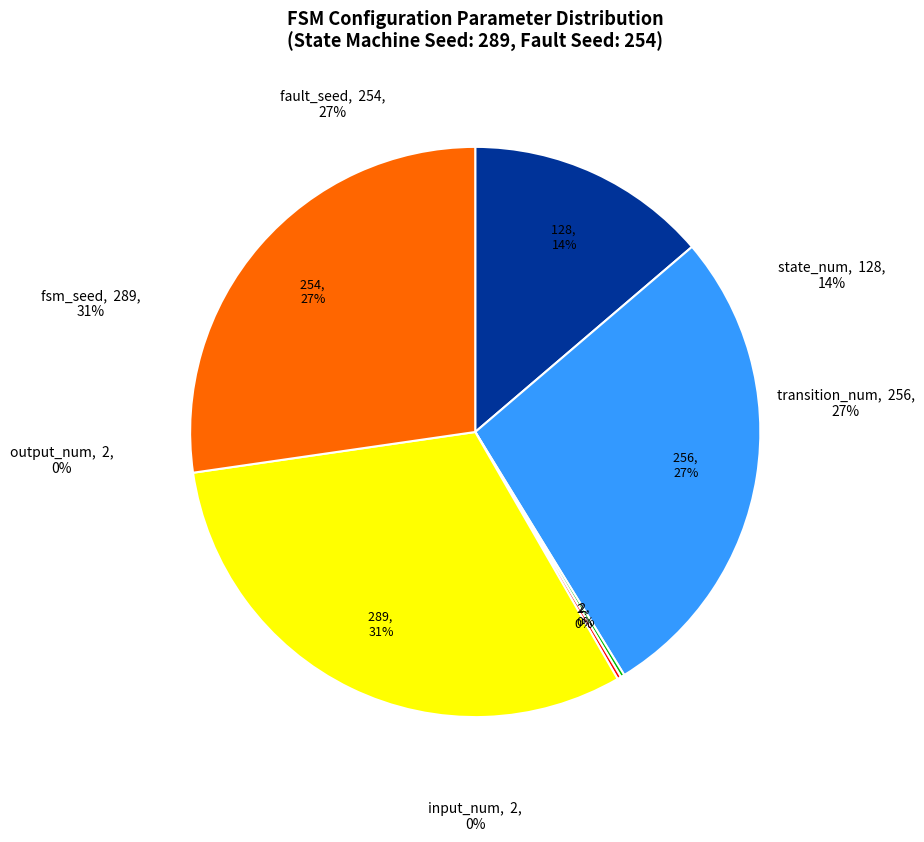

What is the change in value from state_num to transition_num?

+128